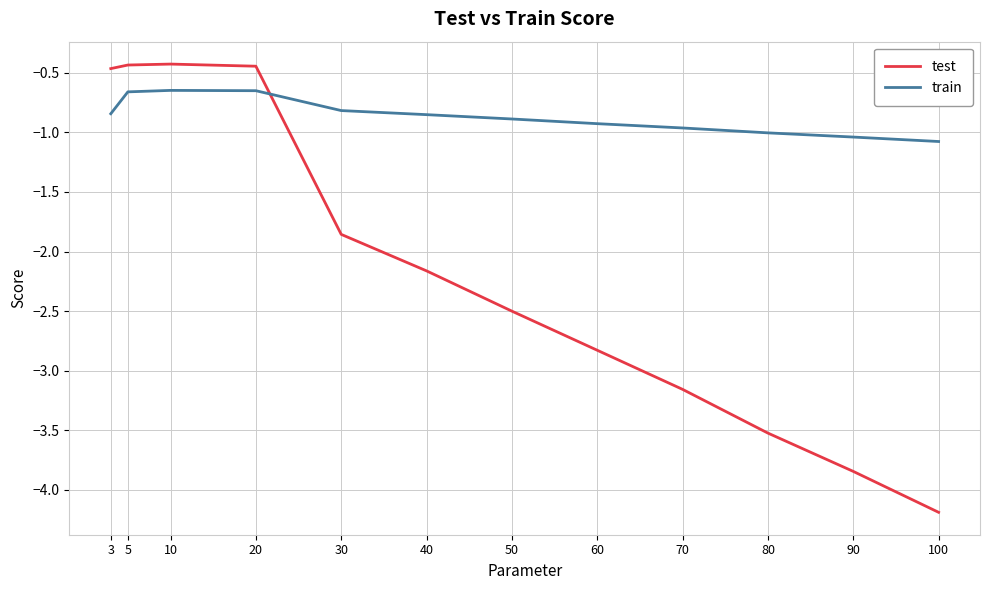

Rank the series by their average value, from lowest to highest.

test, train